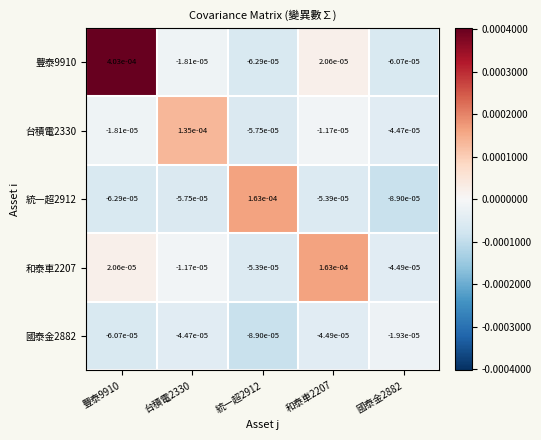

Is the value of 豐泰9910 at 台積電2330 greater than the value of 台積電2330 at 國泰金2882?

Yes